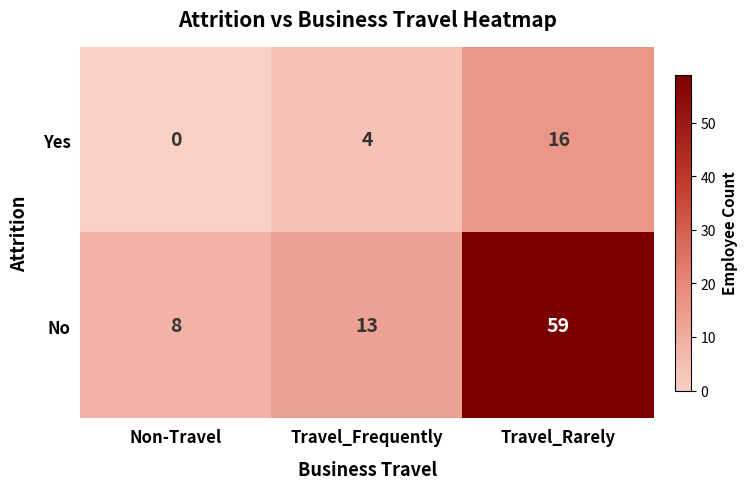

Which series has the widest spread of values?

No